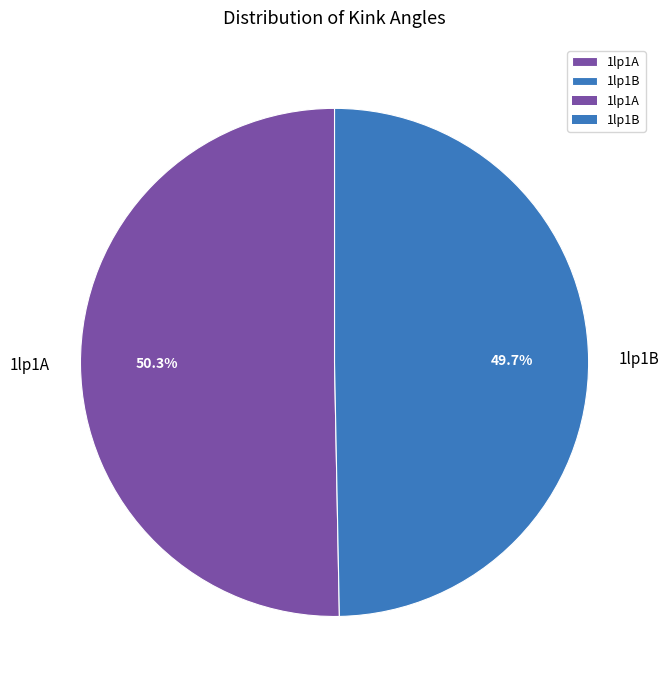

To the nearest percent, what percentage of the pie is 1lp1B?

50%